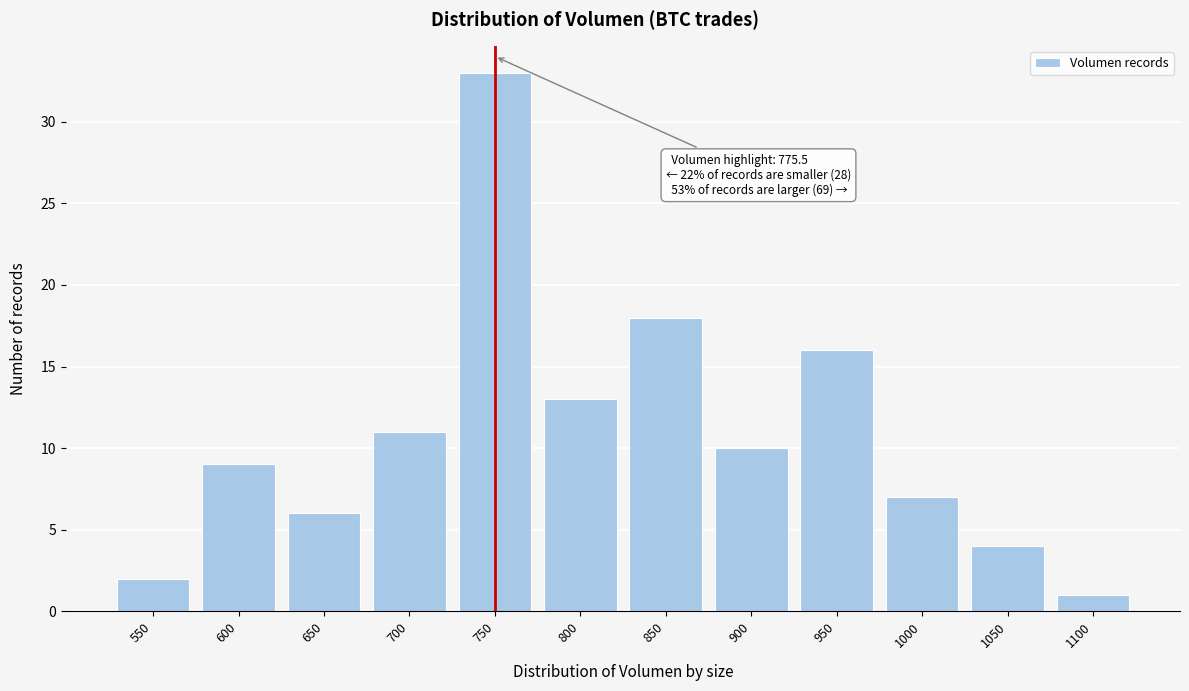

Reading left to right, extract all data points from this chart.

2	9	6	11	33	13	18	10	16	7	4	1